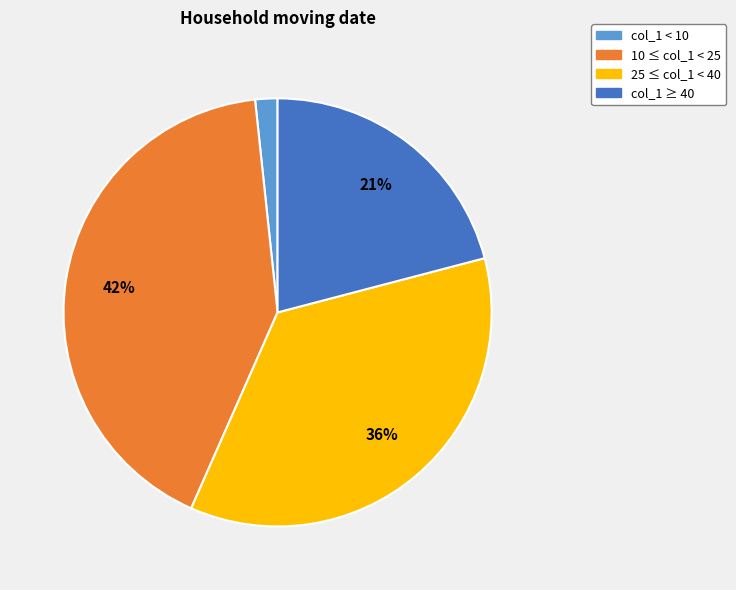

Between 10 ≤ col_1 < 25 and col_1 < 10, which is larger?

10 ≤ col_1 < 25